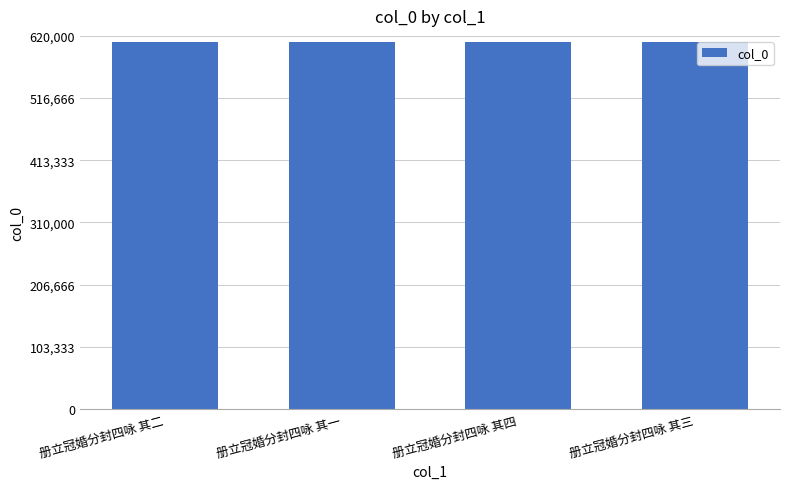

What is the value of the 2nd bar from the left?

610425